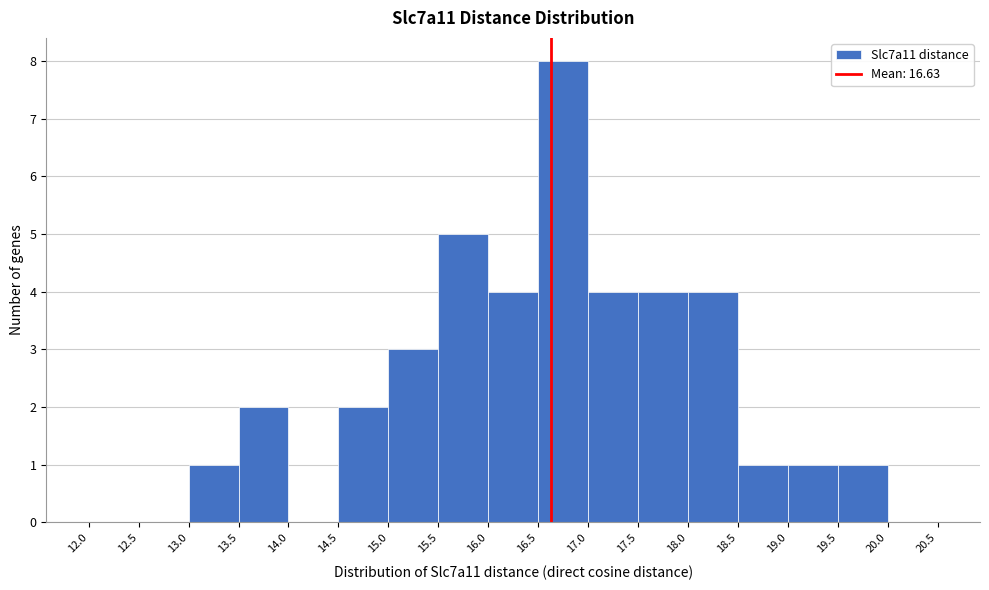

Reading left to right, transcribe this chart: for each bar, give the range it covers on the x-axis and its height. The values are not printed on the chart, so give them approximately, as read against the axis.

12.0 to 12.5: 0
12.5 to 13.0: 0
13.0 to 13.5: 1
13.5 to 14.0: 2
14.0 to 14.5: 0
14.5 to 15.0: 2
15.0 to 15.5: 3
15.5 to 16.0: 5
16.0 to 16.5: 4
16.5 to 17.0: 8
17.0 to 17.5: 4
17.5 to 18.0: 4
18.0 to 18.5: 4
18.5 to 19.0: 1
19.0 to 19.5: 1
19.5 to 20.0: 1
20.0 to 20.5: 0